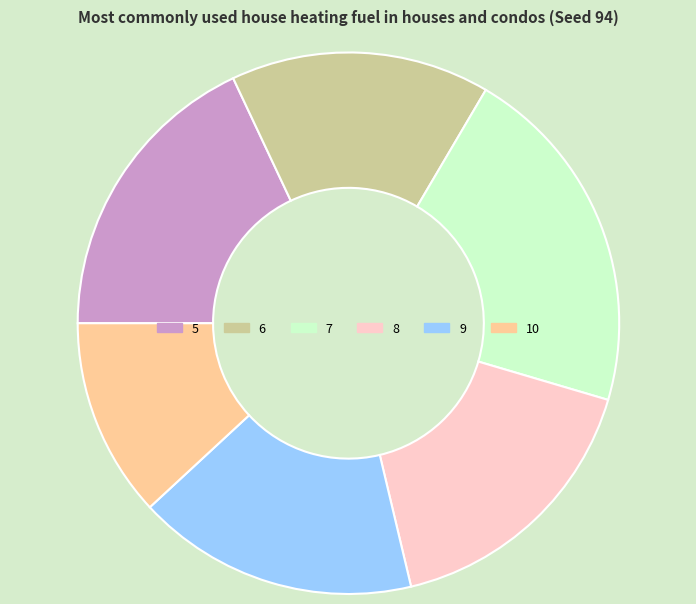

Does 7 account for over 50% of the chart?

No